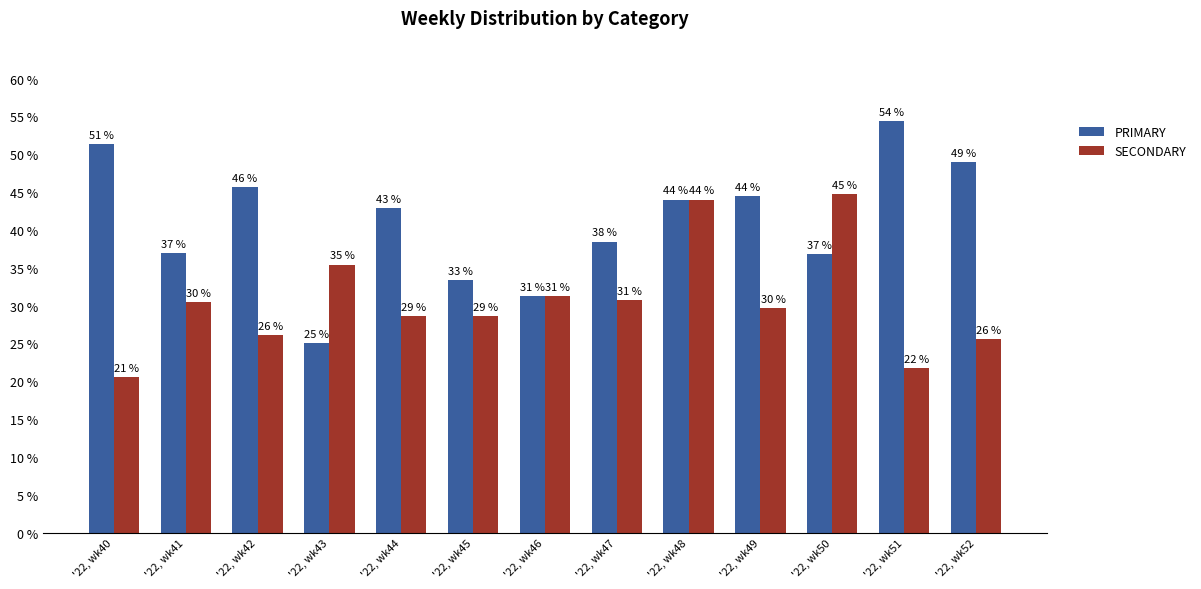

Which series has the largest total across all categories?

PRIMARY